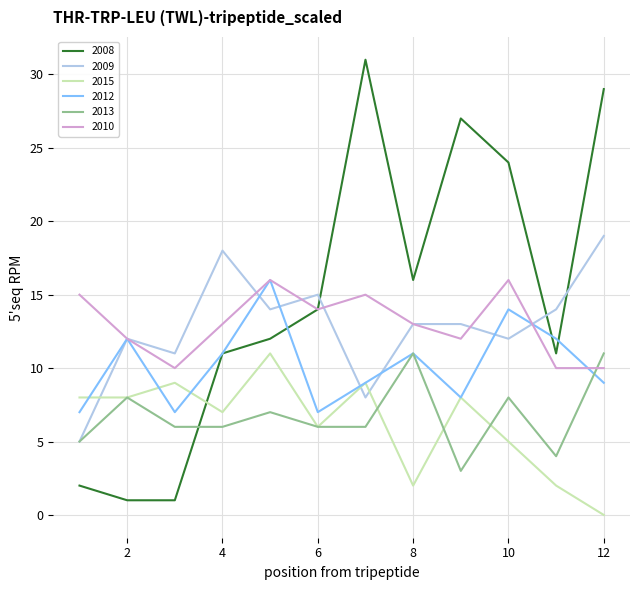

What is the highest value of the 2009 series?

19